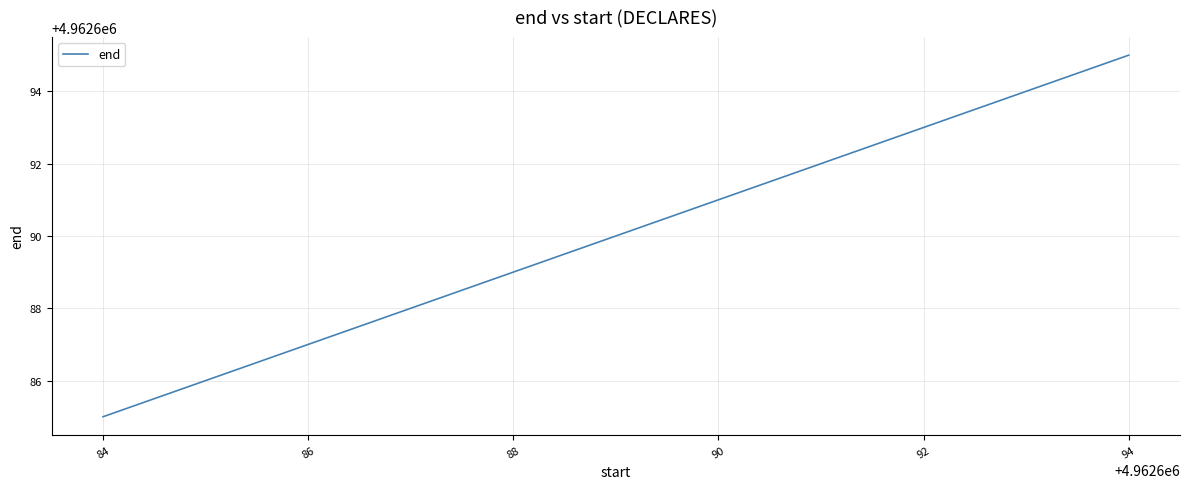

At which category does the chart reach its minimum across all series?

84